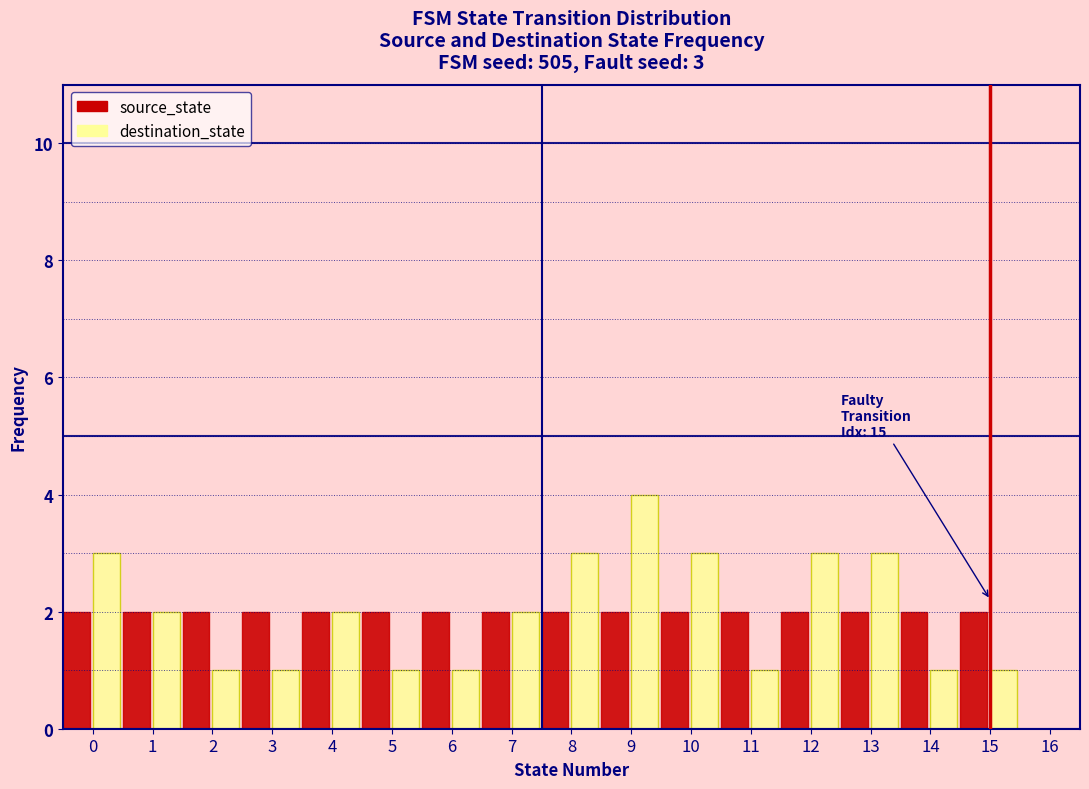

At which label does destination_state reach its peak?

9